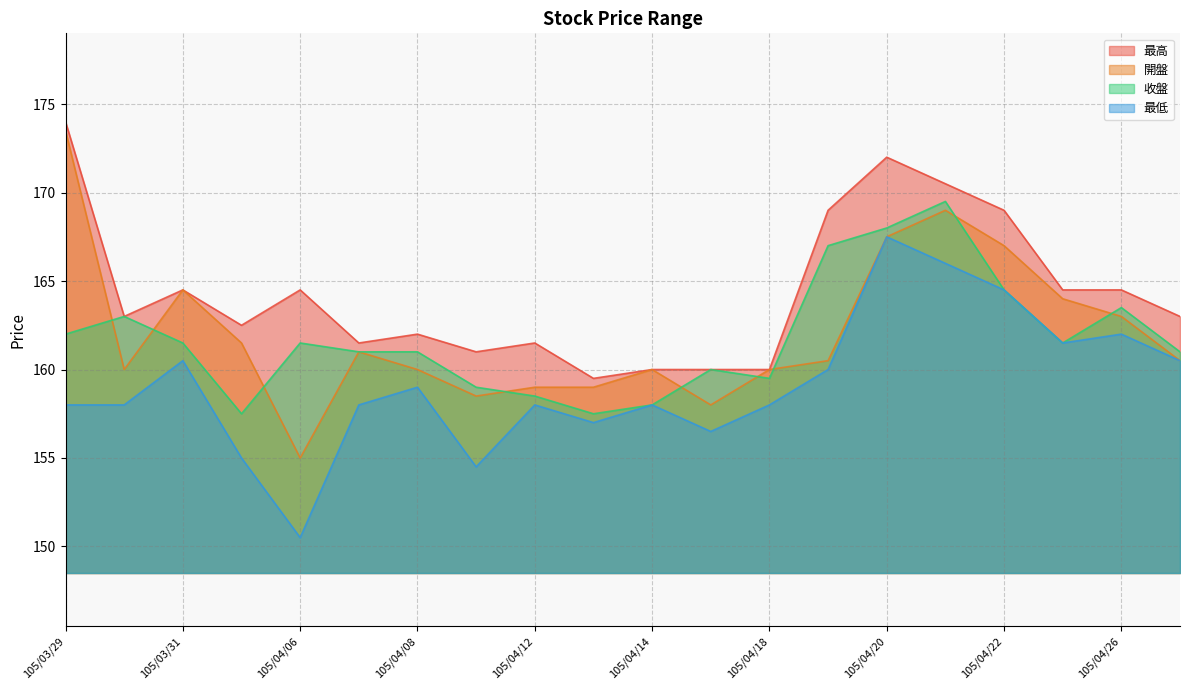

True or false: 最高 and 開盤 cross at least once.

False